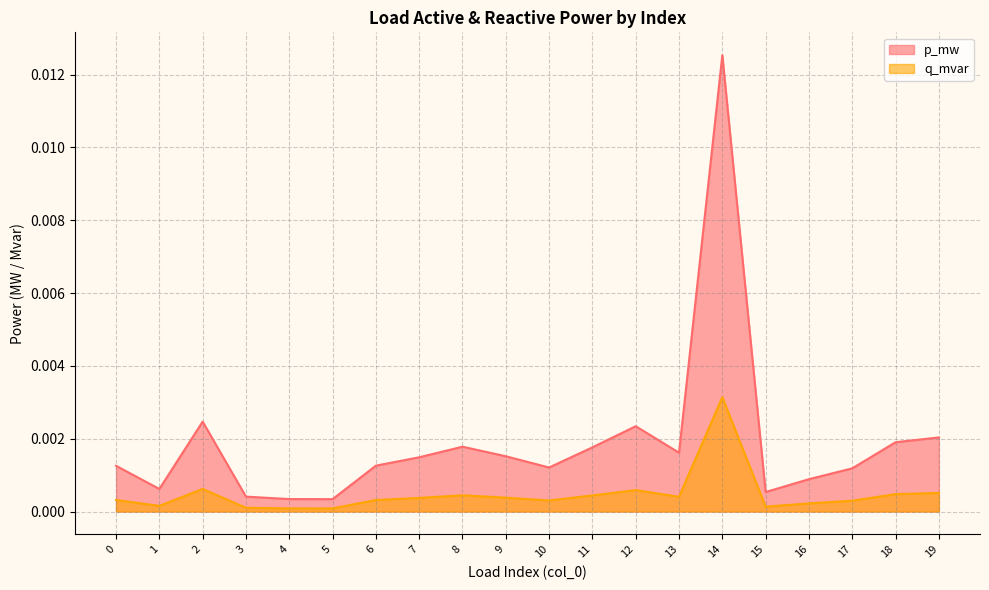

Which category has the highest value in the p_mw series?

14